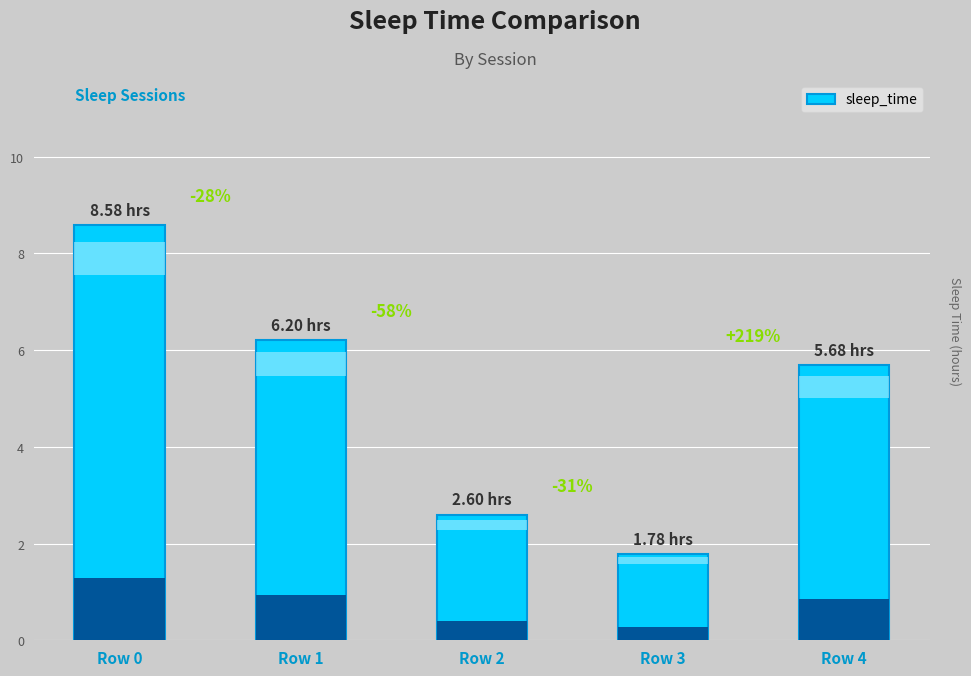

Does the chart contain any negative values?

No